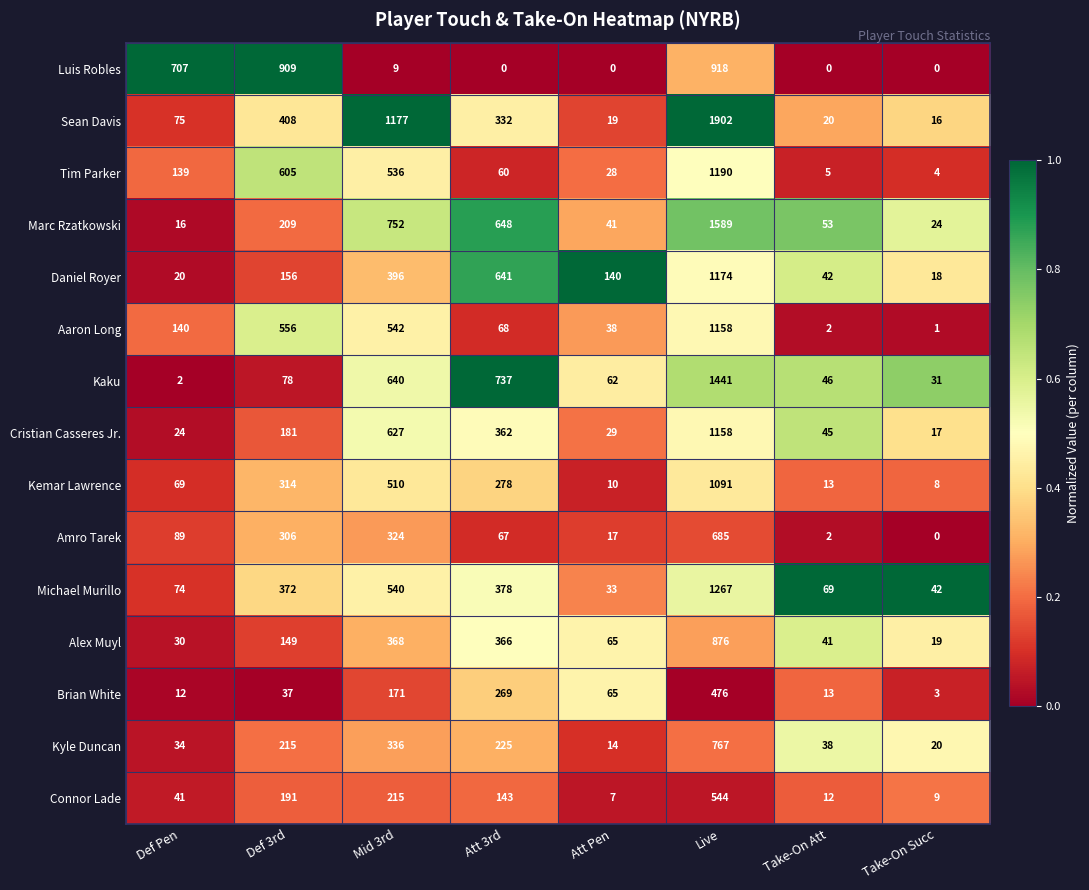

List the labels in order of Daniel Royer value, largest first.

Live, Att 3rd, Mid 3rd, Def 3rd, Att Pen, Take-On Att, Def Pen, Take-On Succ